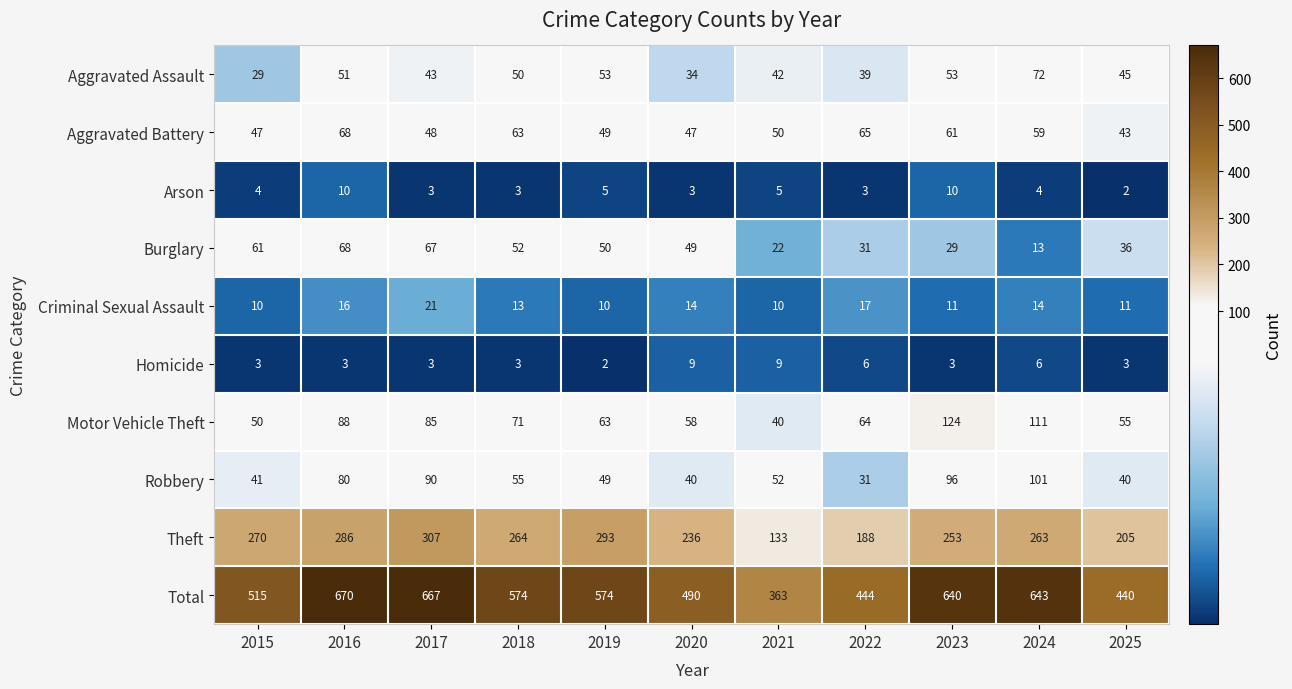

How many distinct data groups are displayed?

10